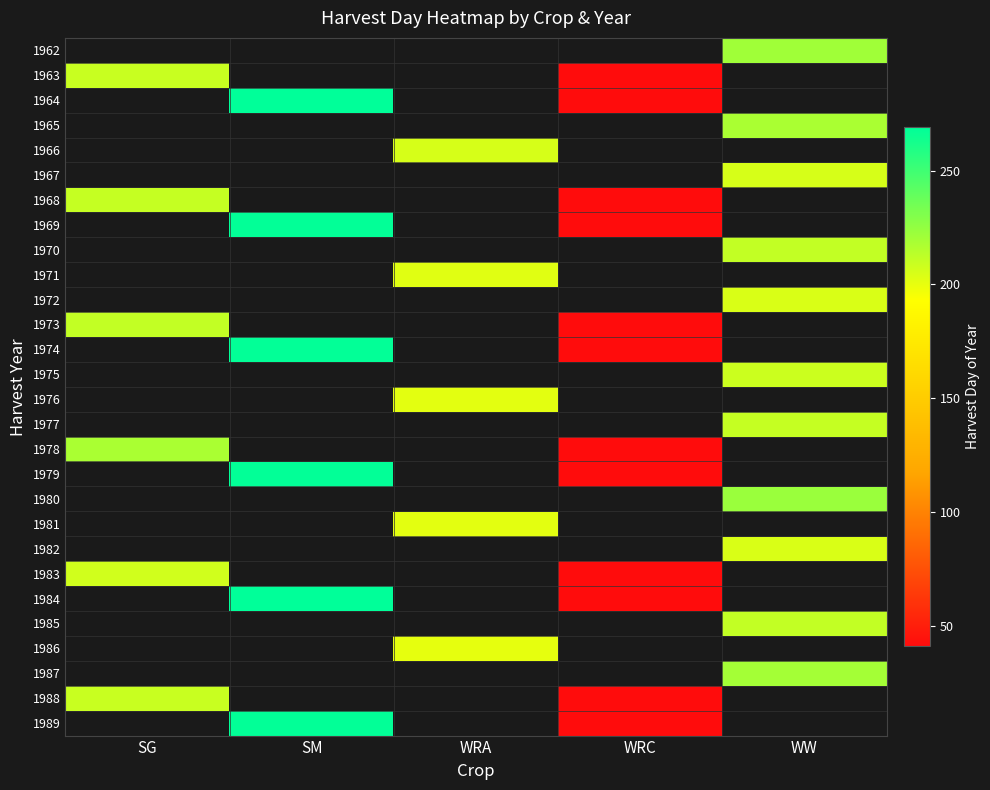

Rank the series at WW from highest to lowest value.

1962, 1963, 1964, 1965, 1966, 1967, 1968, 1969, 1970, 1971, 1972, 1973, 1974, 1975, 1976, 1977, 1978, 1979, 1980, 1981, 1982, 1983, 1984, 1985, 1986, 1987, 1988, 1989